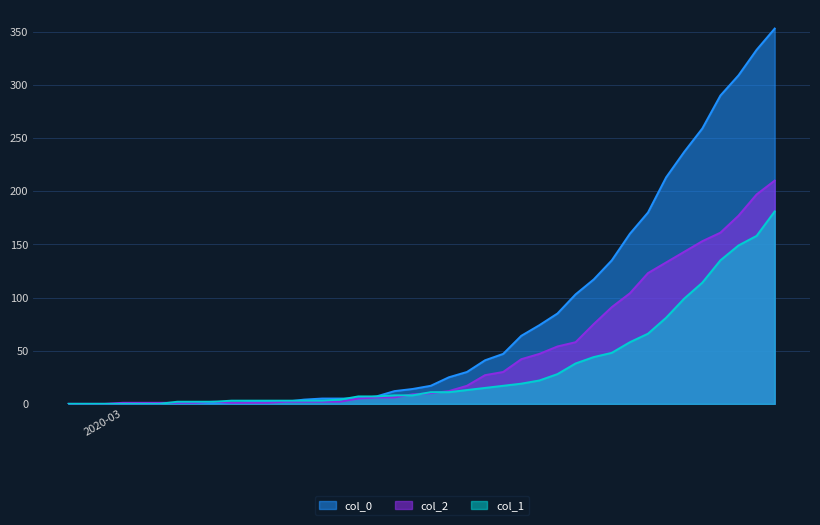

At which label does col_2 first exceed 10?

2020-03-19